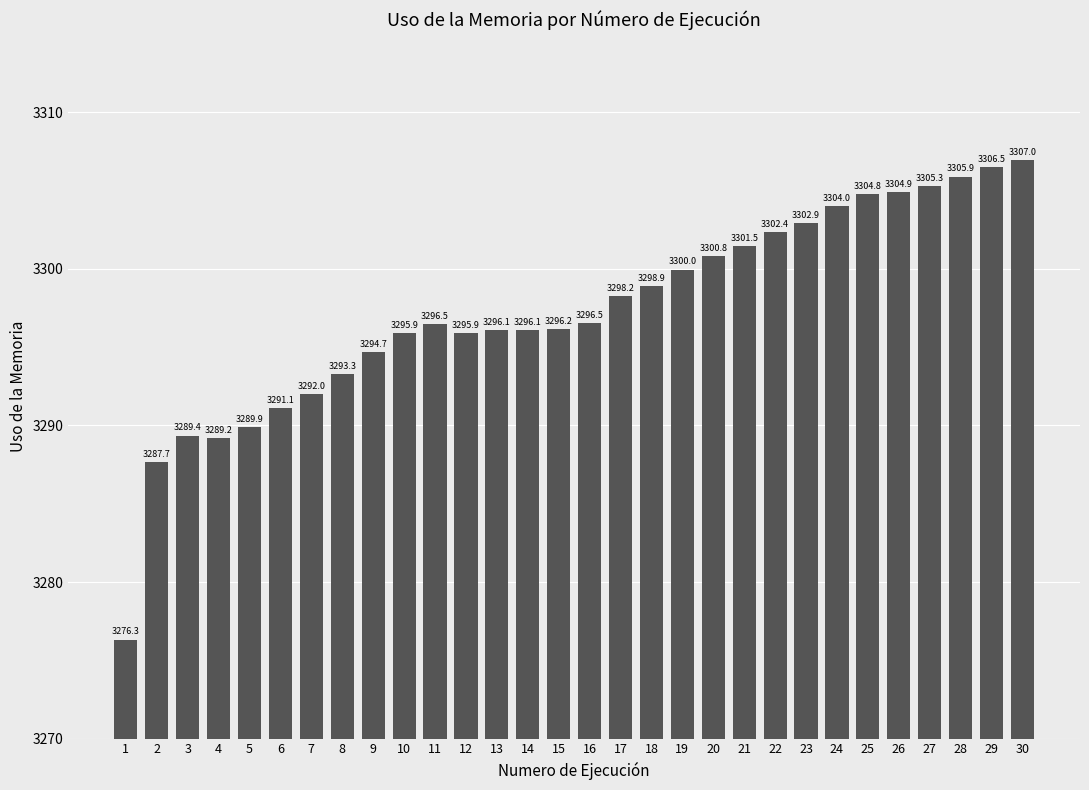

How many values are below 3296?

11